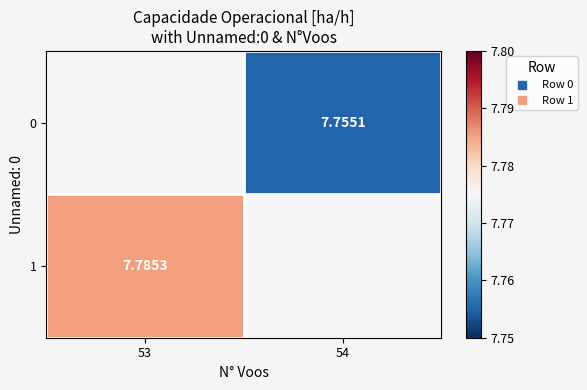

List the series in order of their peak value, lowest first.

0, 1